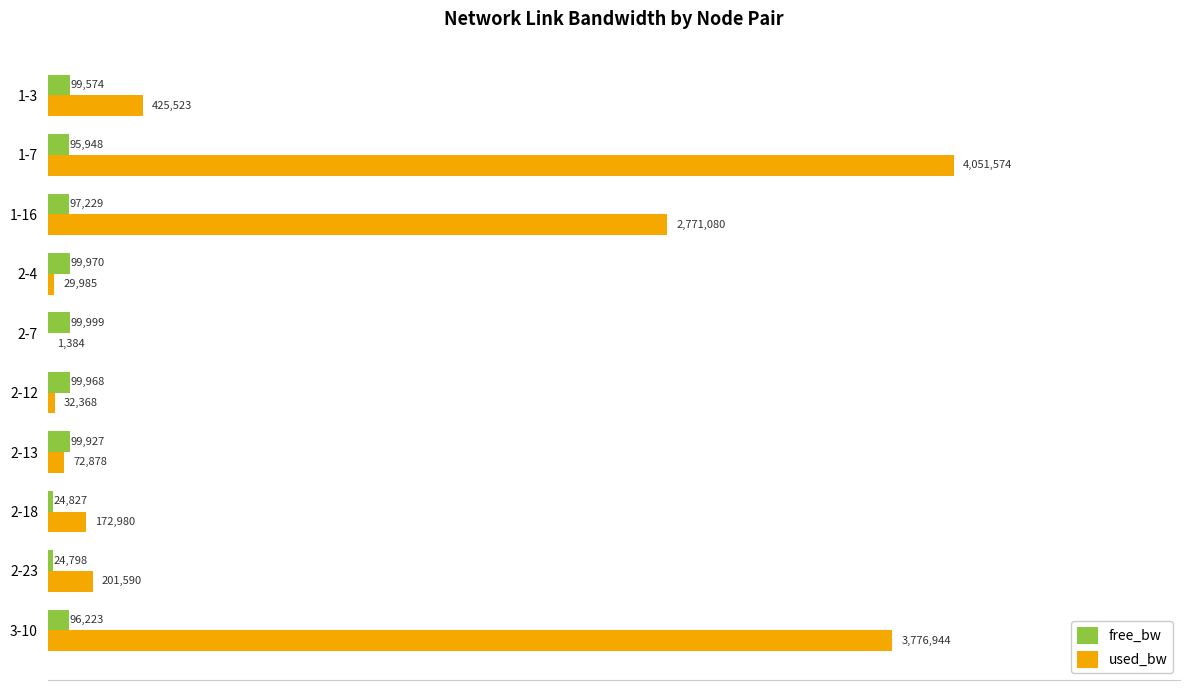

What are all the series names shown in the legend?

free_bw, used_bw